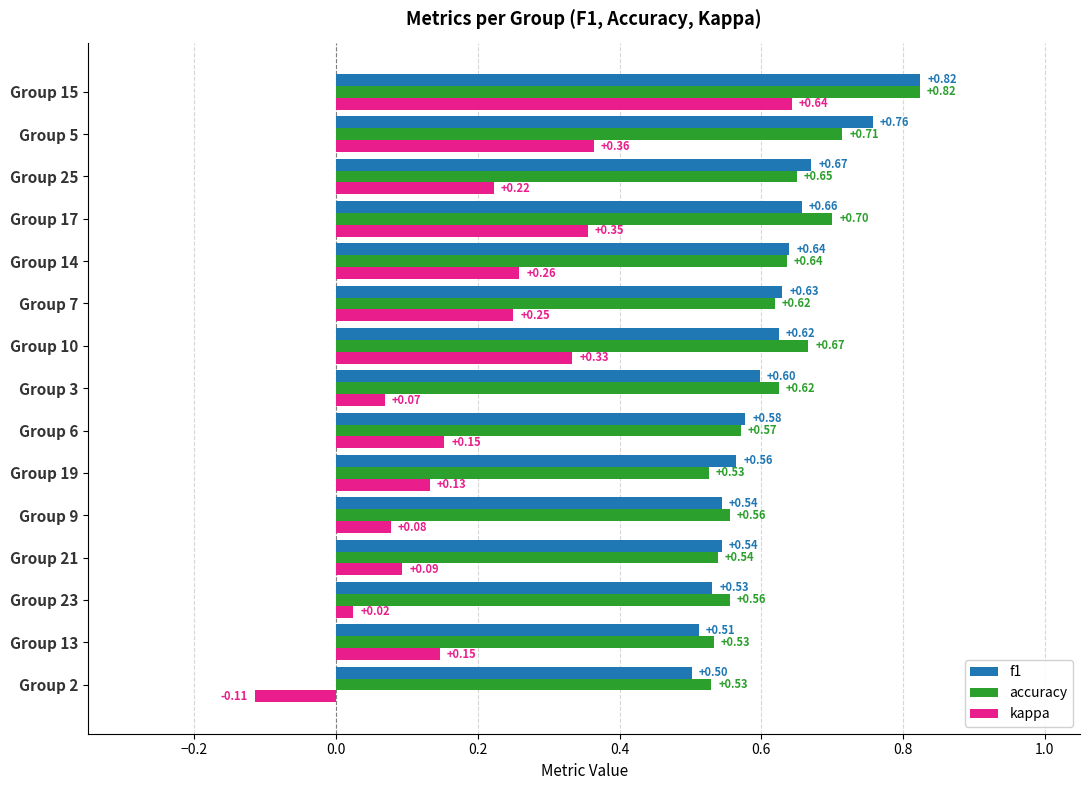

Between Group 9 and Group 7, which series saw the biggest shift?

kappa